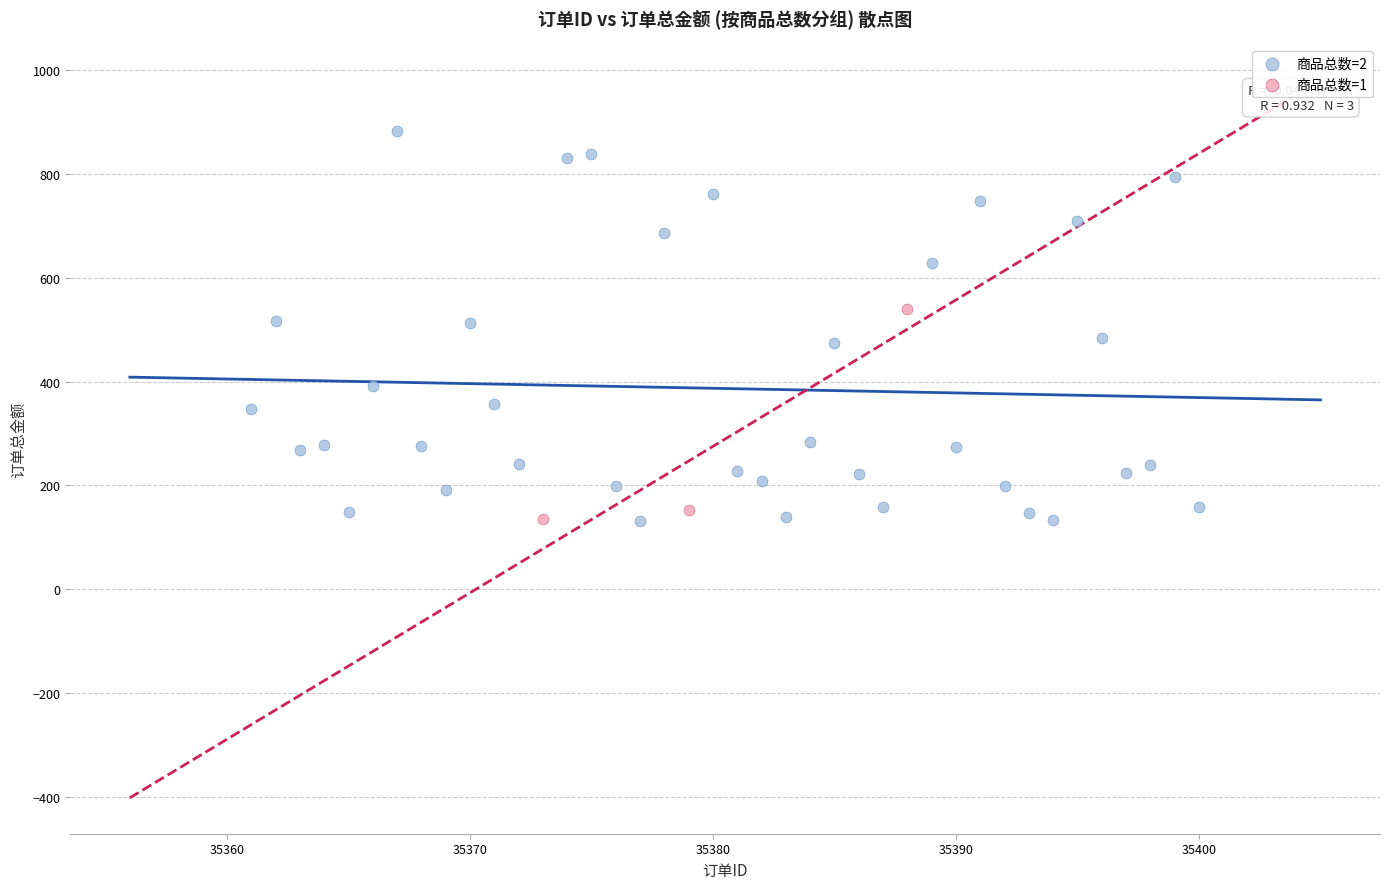

What are all the series names shown in the legend?

商品总数=2, 商品总数=1